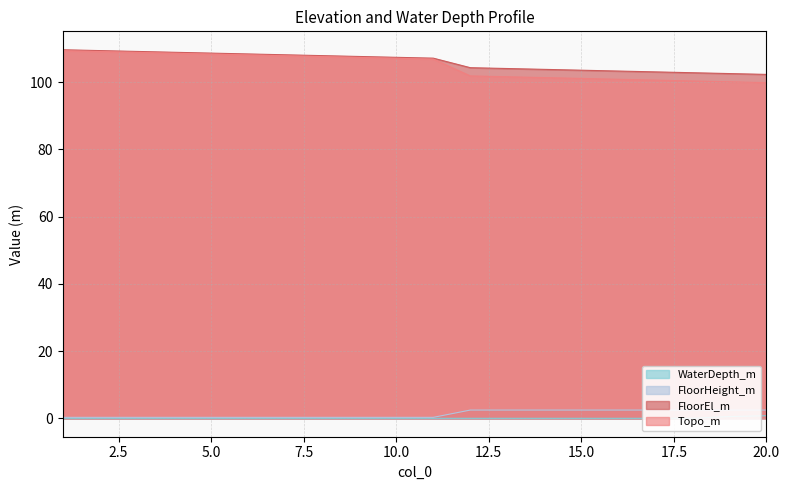

Which category has the lowest value in the FloorHeight_m series?

1